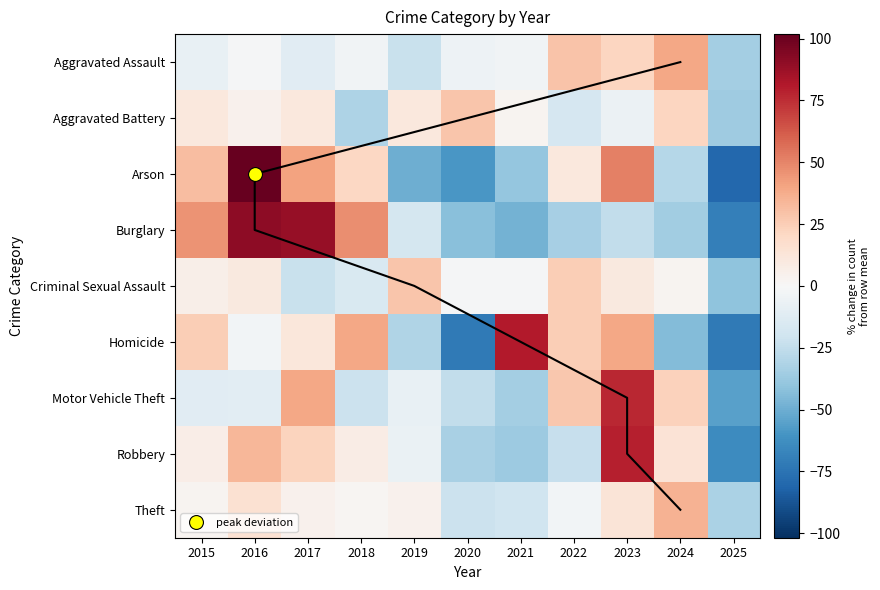

The Criminal Sexual Assault series shows 28.3 at 2019. True or false?

True